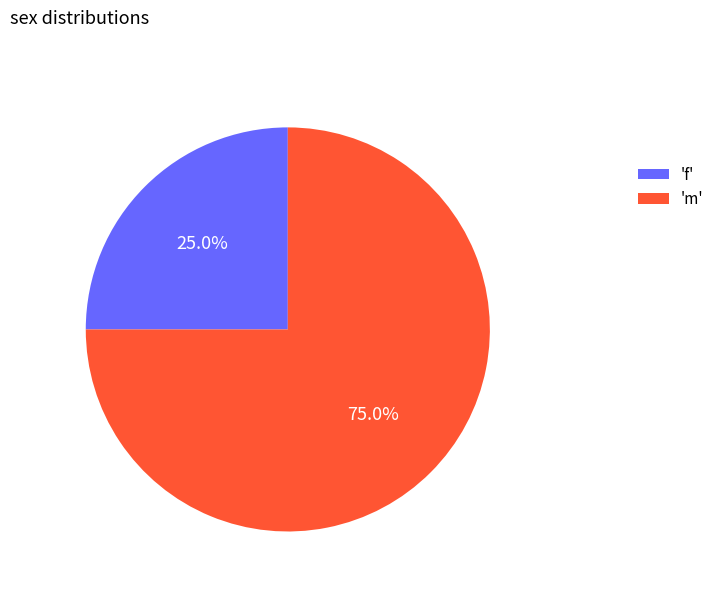

How many slices are in this pie chart?

2